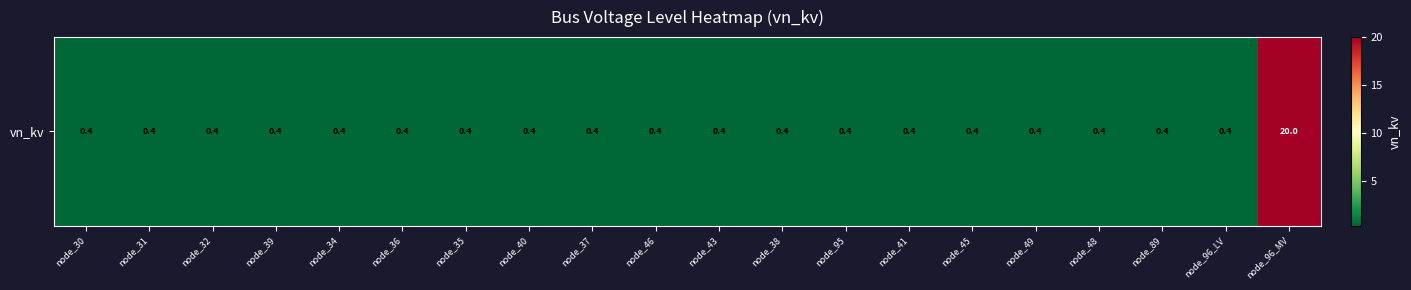

Which label corresponds to the largest value in the chart?

node_96_MV